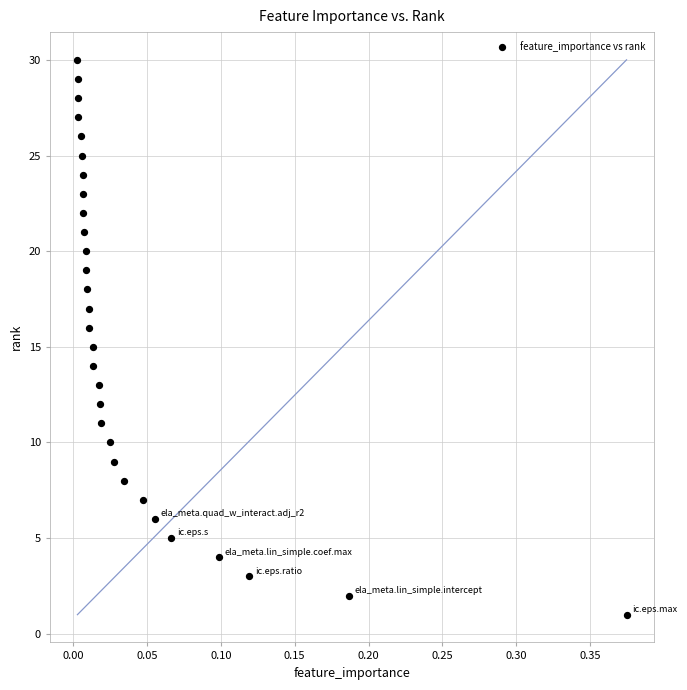

What is the range of Y values (max minus min)?

29